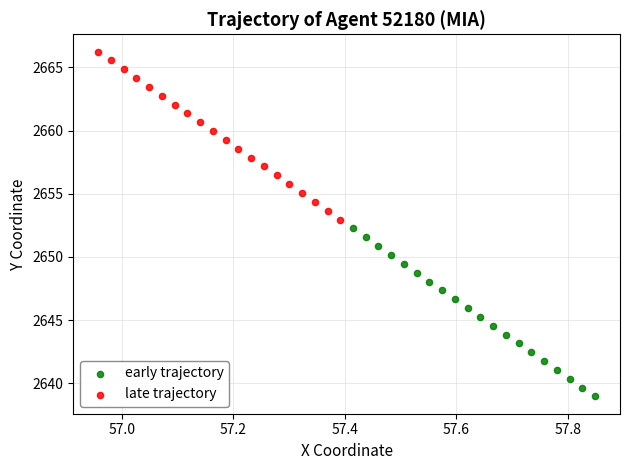

Which series contains the lowest Y value?

early trajectory